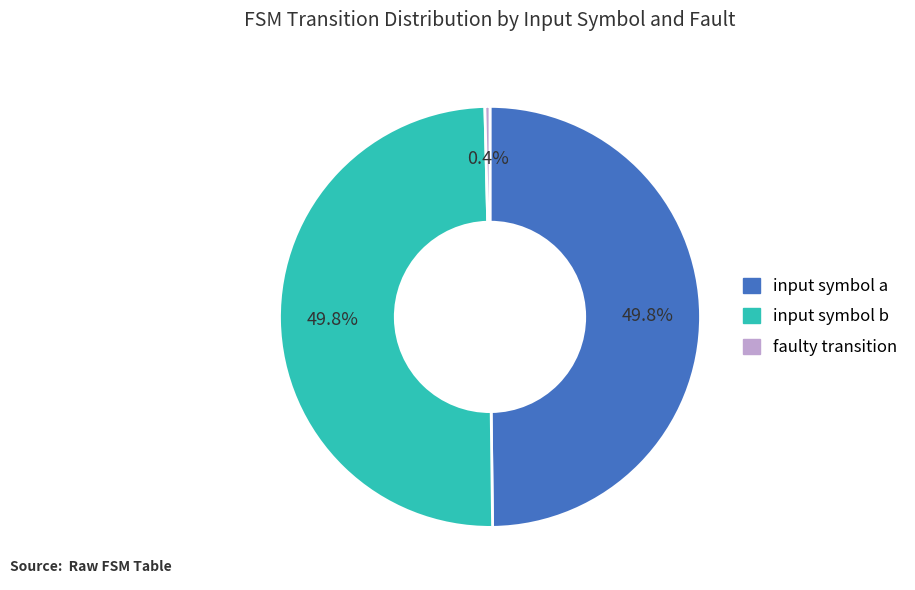

Which has a higher value, faulty transition or input symbol a?

input symbol a